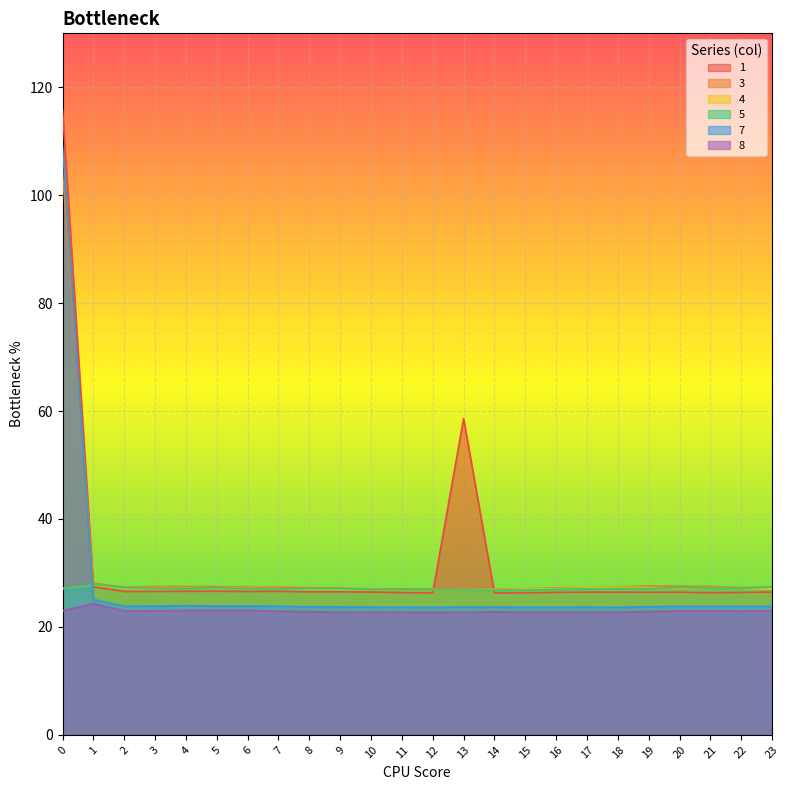

What is the value of the 7 point at the 9th from the left?

23.7